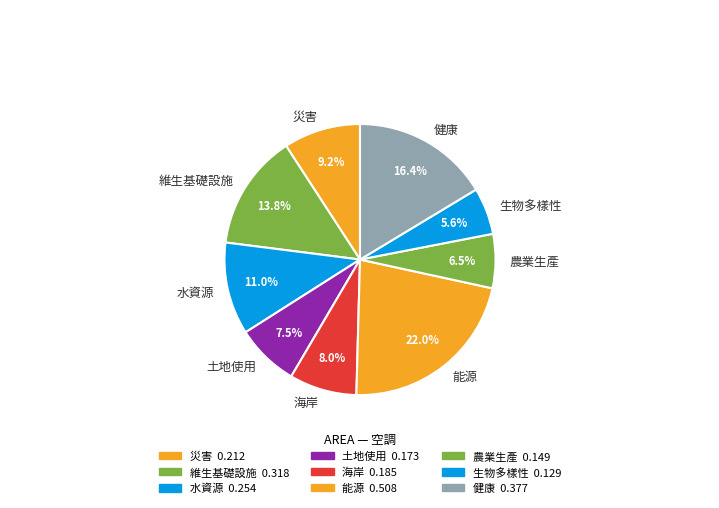

The 水資源 slice represents 1% of the pie. True or false?

False